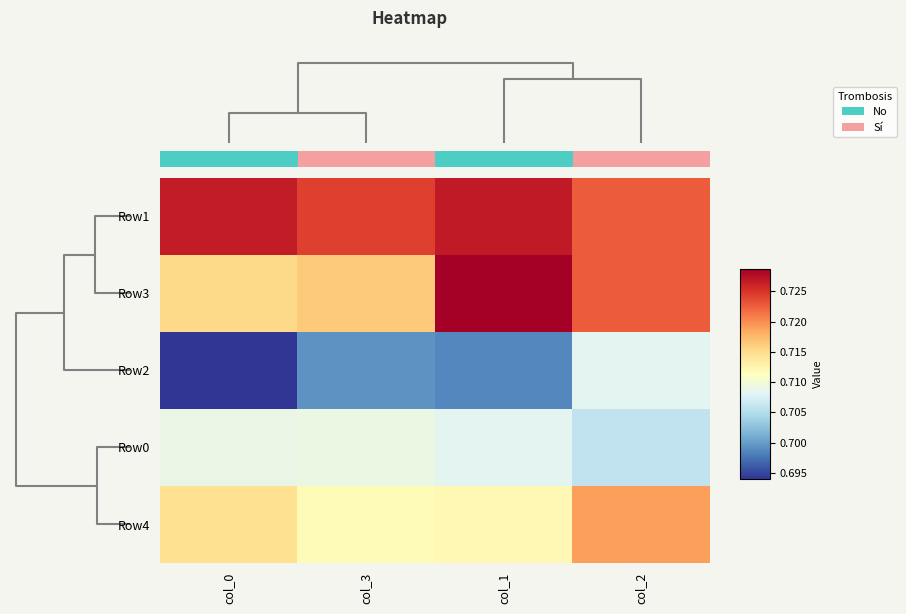

The Row2 series shows 1.0 at col_1. True or false?

False